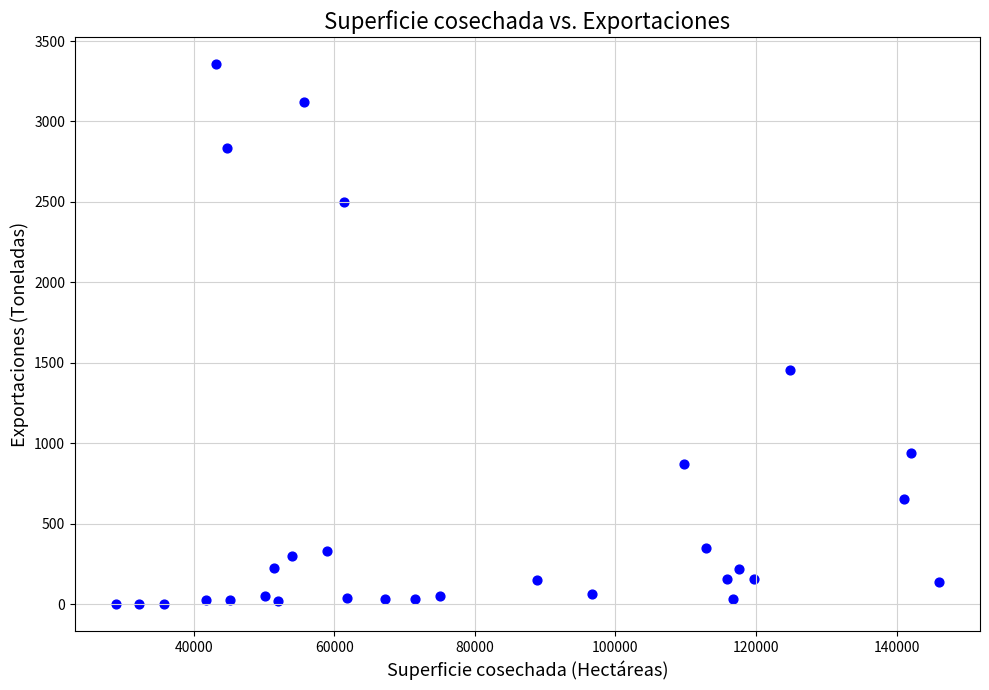

What is the range of Y values (max minus min)?

3355.3